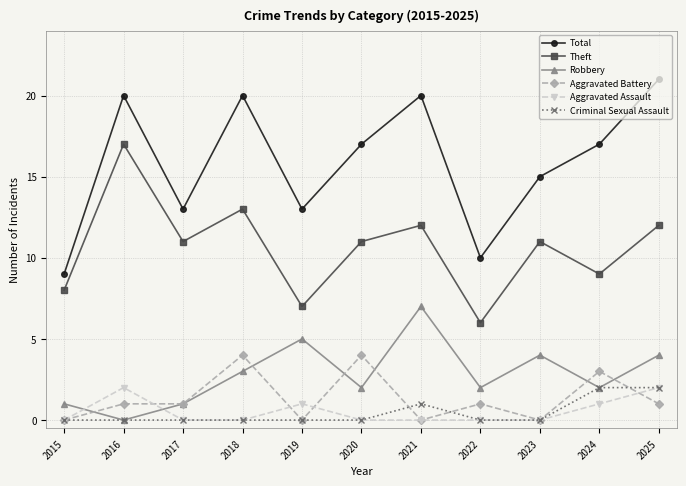

At which label does Theft reach its peak?

2016